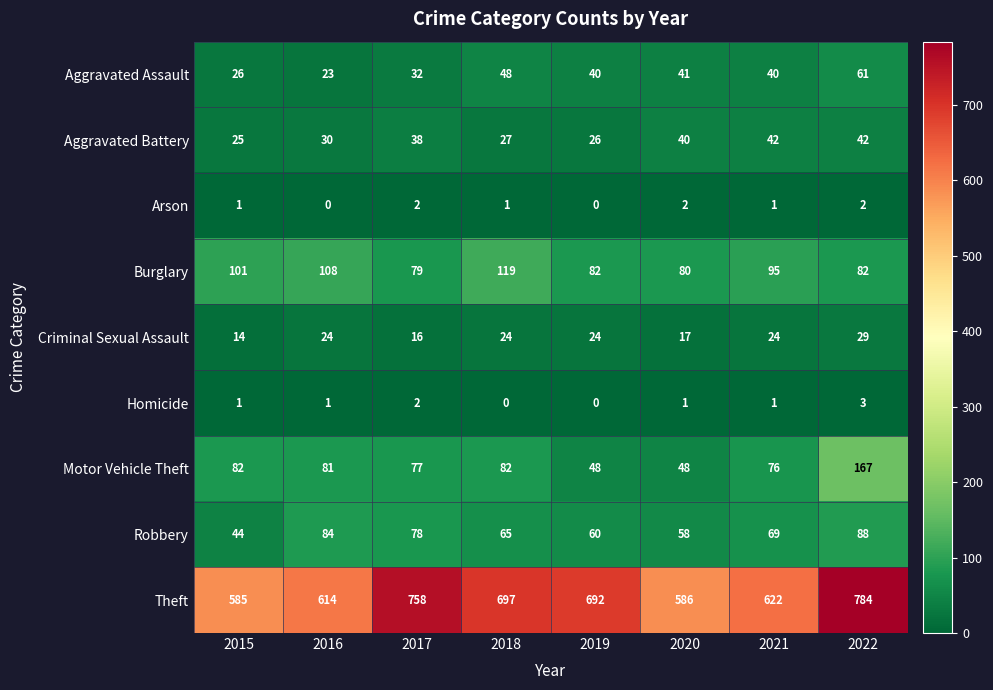

Which series has the largest total across all categories?

Theft